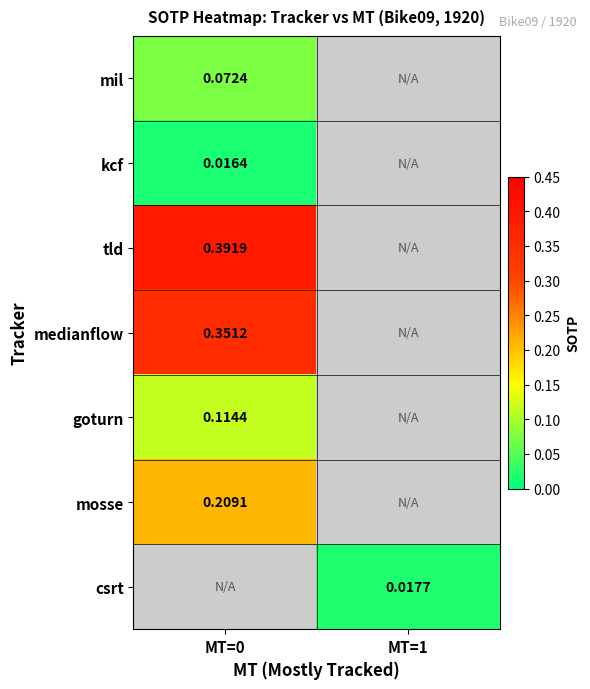

Is the value of mil at MT=0 greater than the value of goturn at MT=0?

No